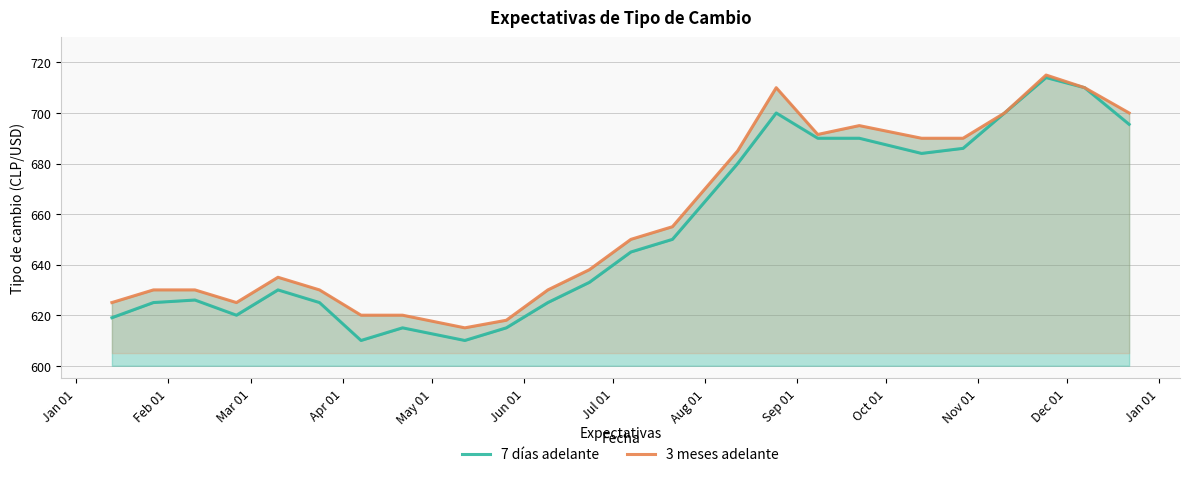

What is the sum of all 3 meses adelante values?

15807.5